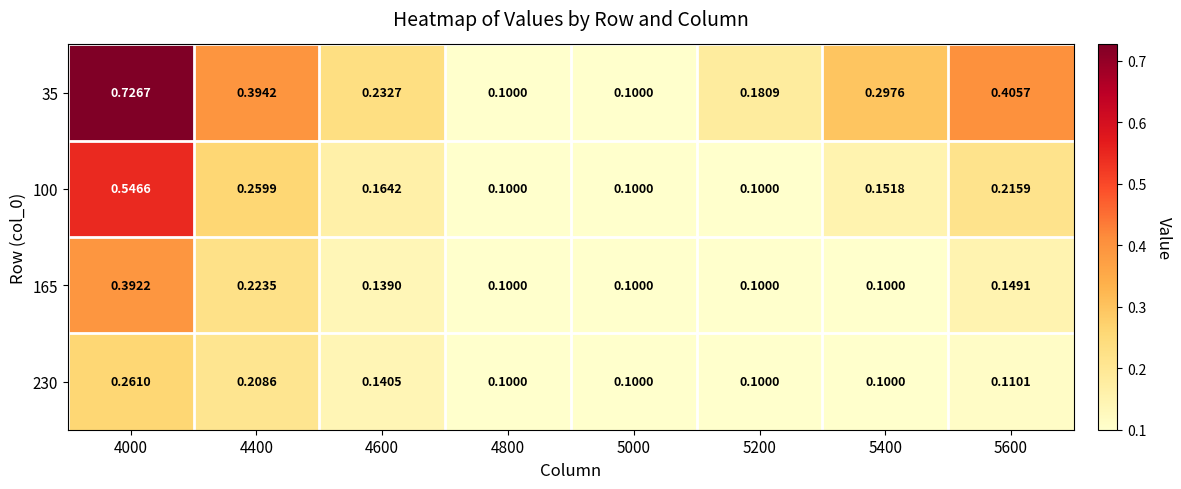

Which series changed the most between 4000 and 5600?

100